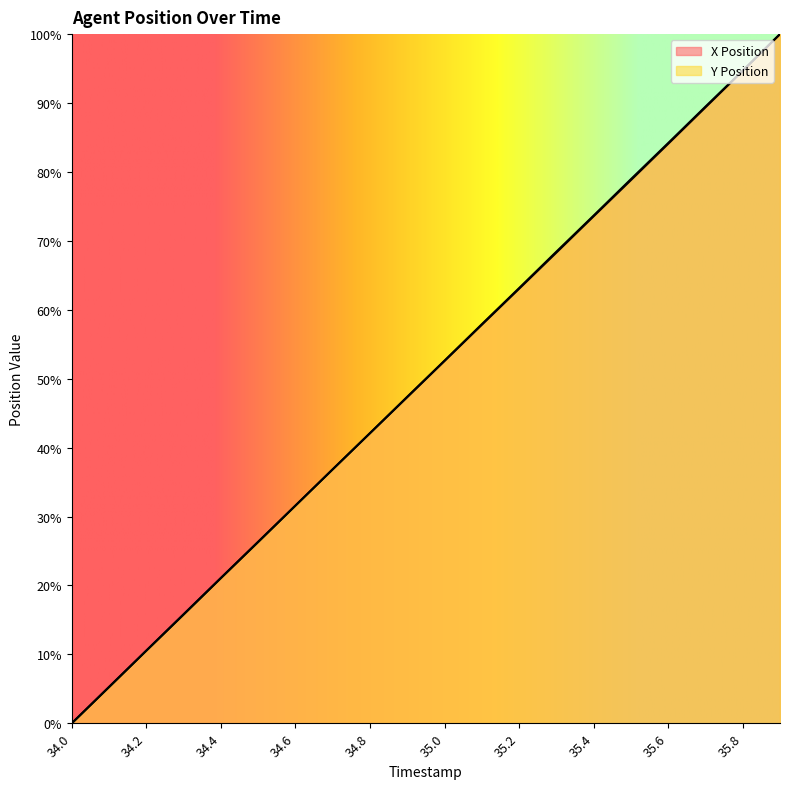

Between which two adjacent categories do X Position and Y Position first intersect?

34.6 and 34.7